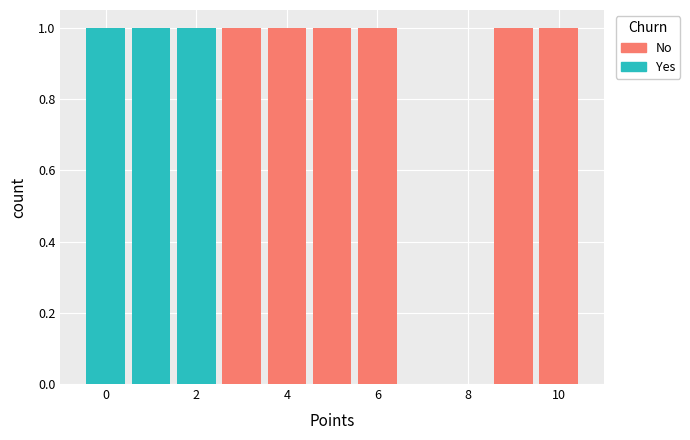

Reading left to right, transcribe this chart: for each stacked bar, give the range it covers on the x-axis and its total height. Neither the bar edges nor the heights are printed on the chart, so give them approximately, as read against the axes.

-0.5 to 0.5: 1
0.5 to 1.5: 1
1.5 to 2.5: 1
2.5 to 3.5: 1
3.5 to 4.5: 1
4.5 to 5.5: 1
5.5 to 6.5: 1
6.5 to 7.5: 0
7.5 to 8.5: 0
8.5 to 9.5: 1
9.5 to 10.5: 1